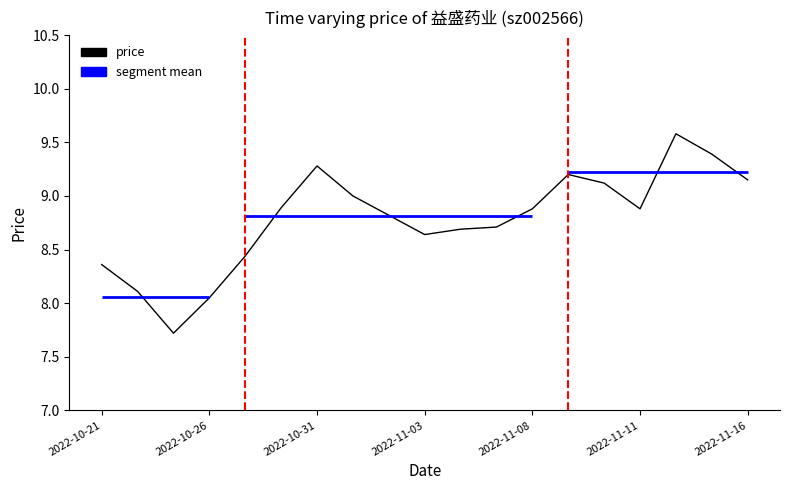

Read the value at 8.

8.8